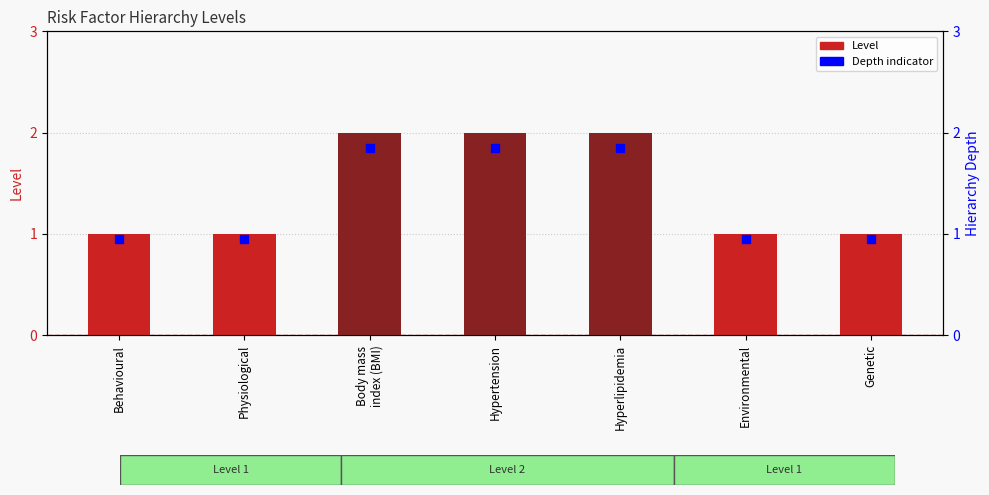

Is the value of Level at Environmental greater than the value of Depth indicator at Behavioural?

Yes